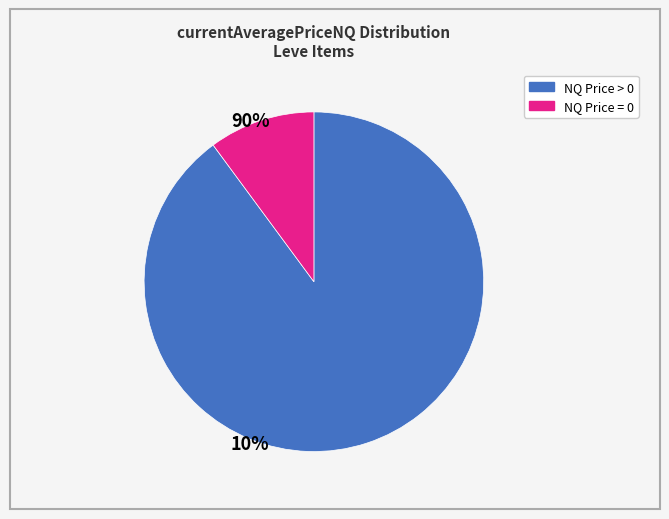

Does any single category account for the majority?

Yes